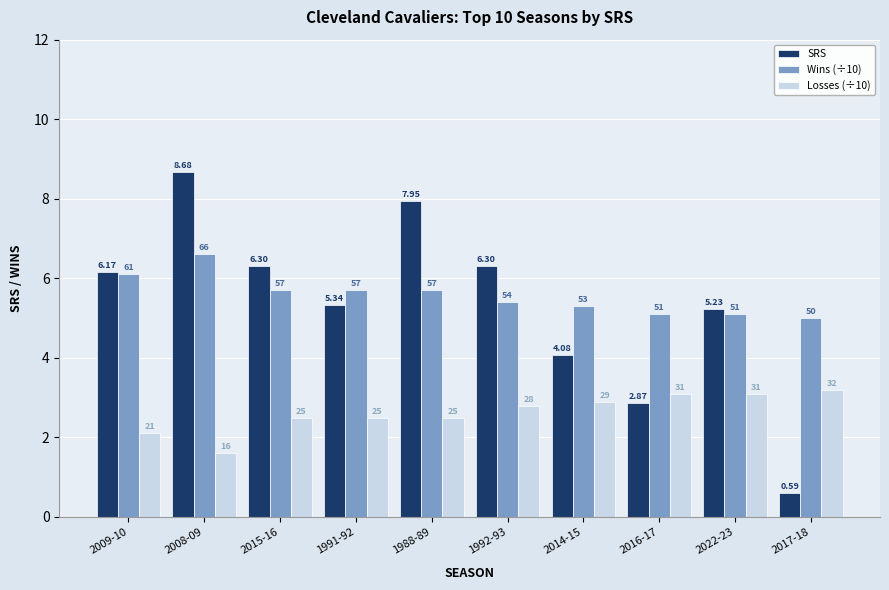

List the series in order of their peak value, lowest first.

Losses (÷10), Wins (÷10), SRS